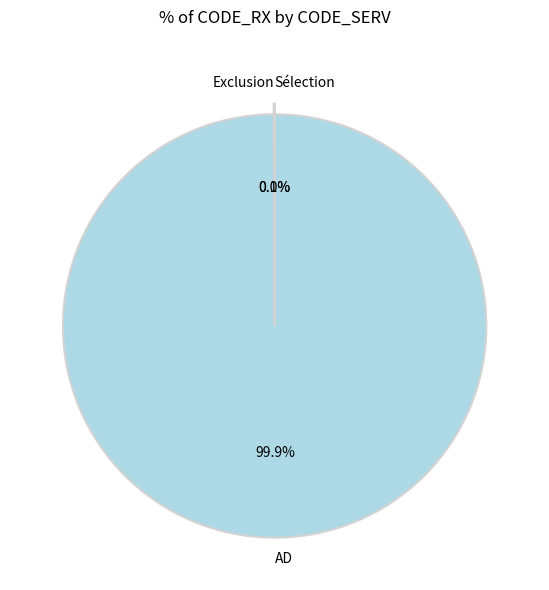

Is AD the majority of the pie?

Yes